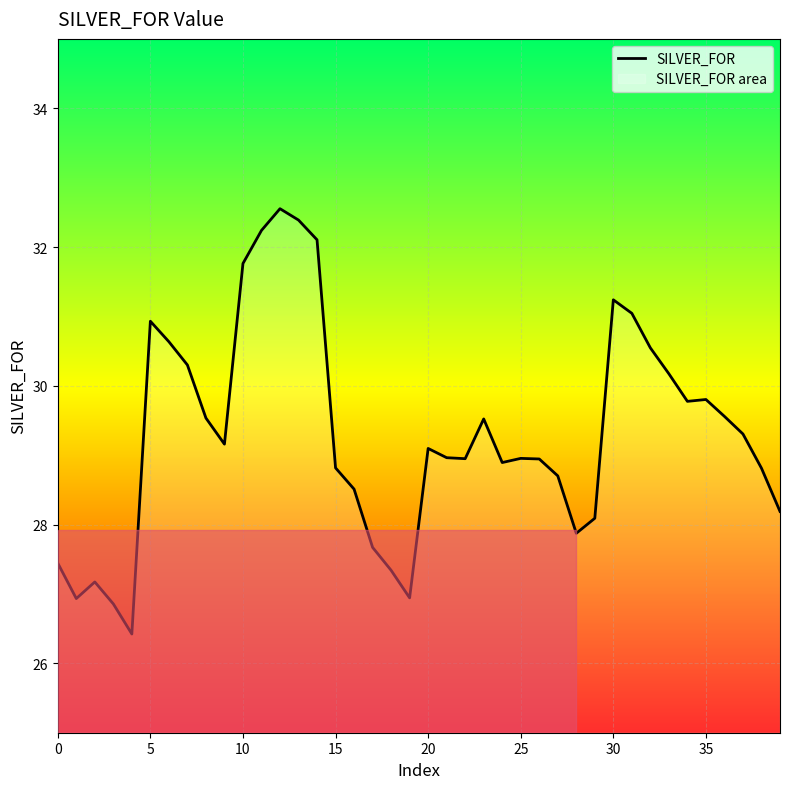

The chart shows a value of 32.1 at 14. True or false?

True